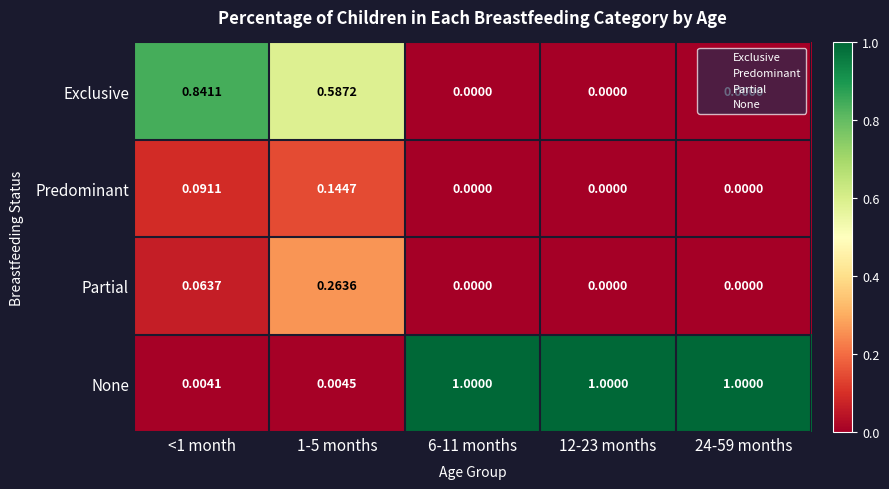

Rank the series at 1-5 months from lowest to highest value.

None, Predominant, Partial, Exclusive